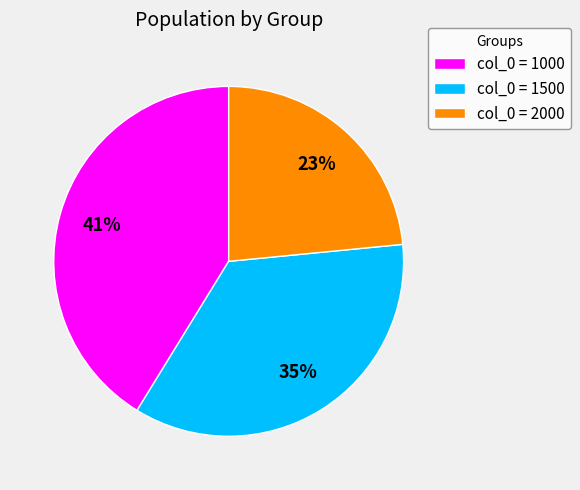

True or false: col_0 = 1500 accounts for 45% of the total.

False